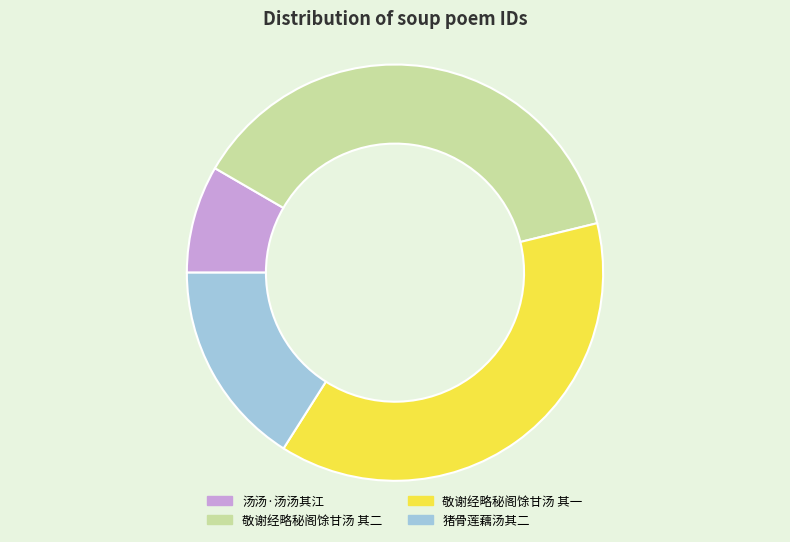

Is 汤汤·汤汤其江 the majority of the pie?

No